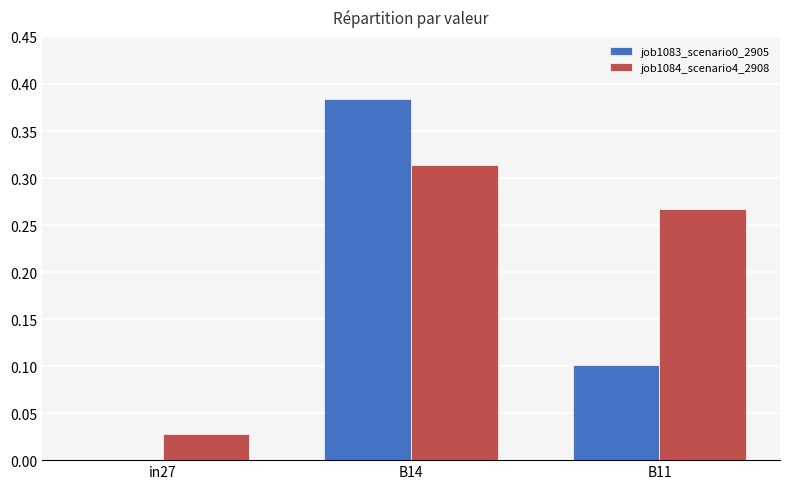

The job1083_scenario0_2905 series shows 0.0 at in27. True or false?

True